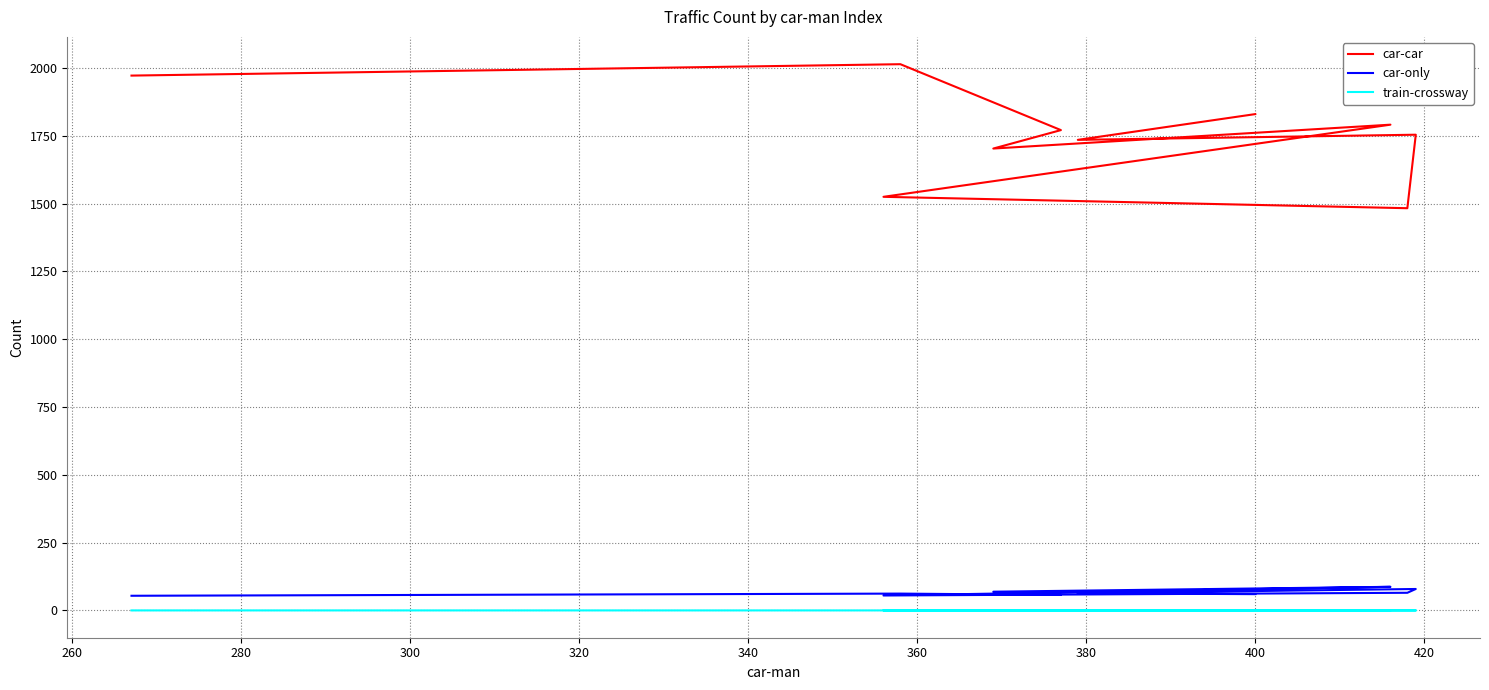

True or false: car-car and car-only cross at least once.

False